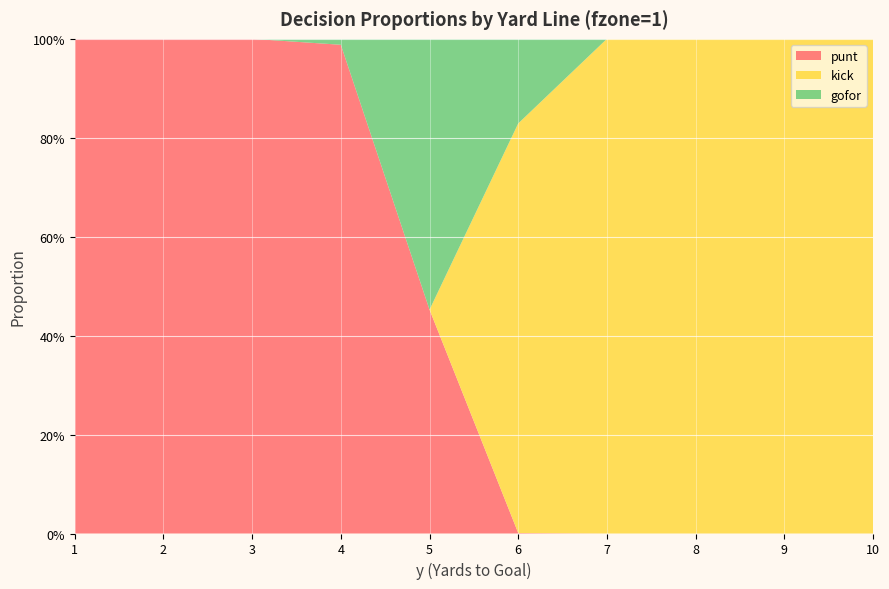

Reading left to right, transcribe all the data shown in this chart.

punt: 1.0	1.0	1.0	1.0	0.5	0.0	0.0	0.0	0.0	0.0
kick: 0.0	0.0	0.0	0.0	0.0	0.8	1.0	1.0	1.0	1.0
gofor: 0.0	0.0	0.0	0.0	0.5	0.2	0.0	0.0	0.0	0.0